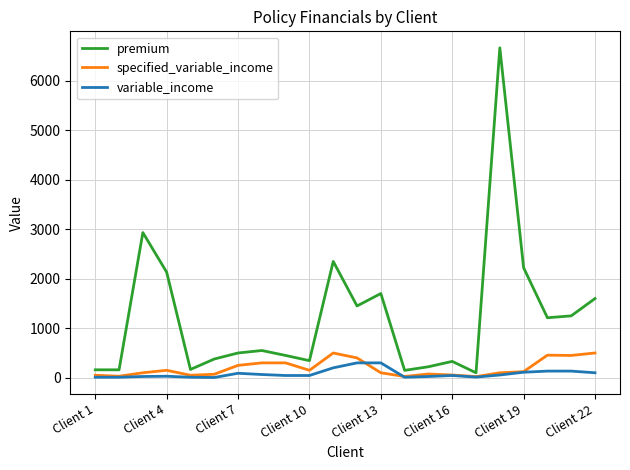

At how many categories does at least one series exceed 6292?

1